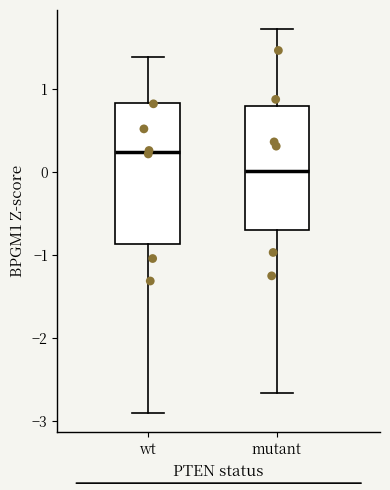

Where does the lower whisker of the box for wt end on the y-axis? The values are not printed on the chart, so give them approximately, as read against the axis.

-2.9